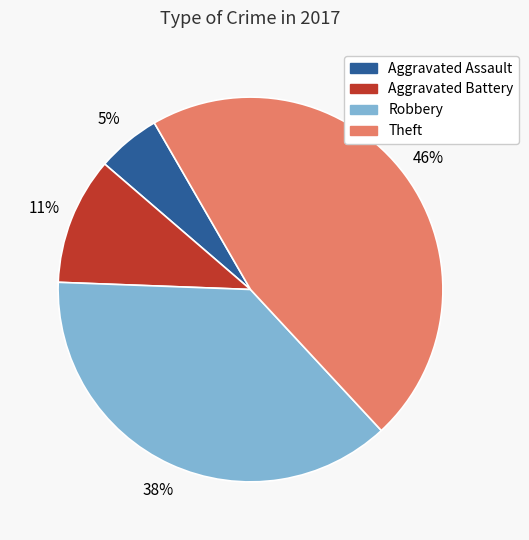

Which category has the smallest portion of the pie?

Aggravated Assault